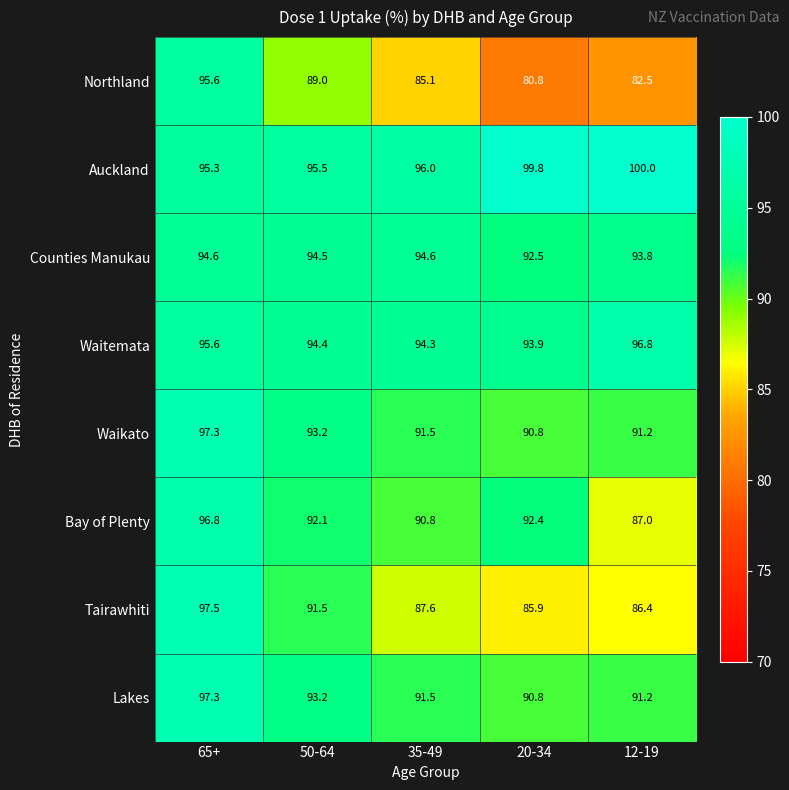

What is the difference between the highest and lowest values at 35-49?

10.9